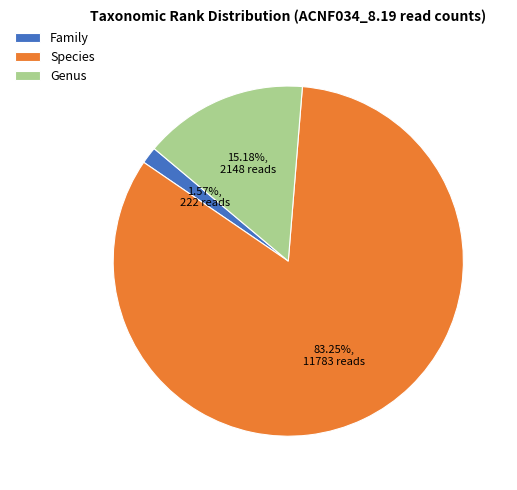

What is the largest slice in the pie chart?

Species